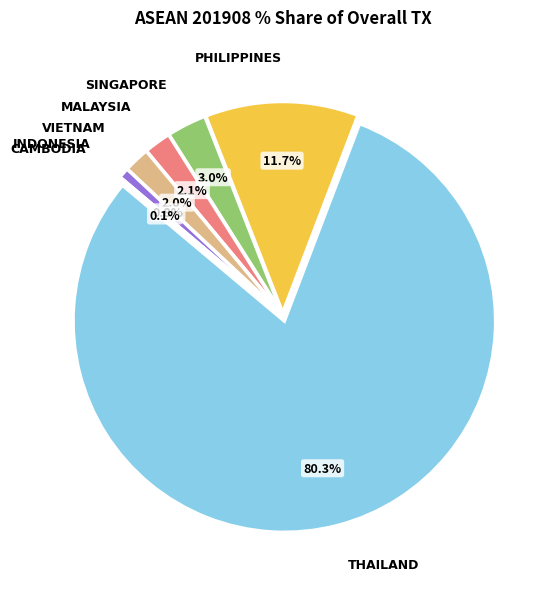

Which category has the smallest portion of the pie?

CAMBODIA